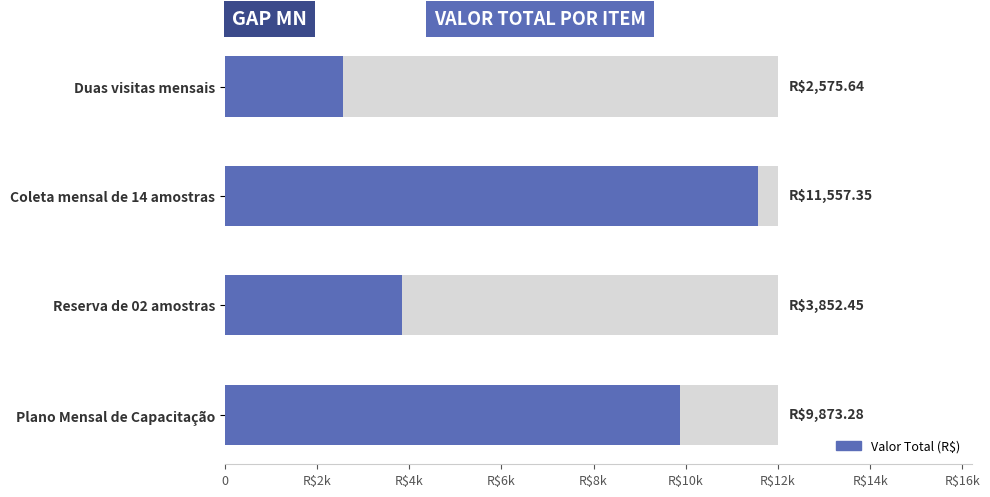

How many bars are there in total?

4